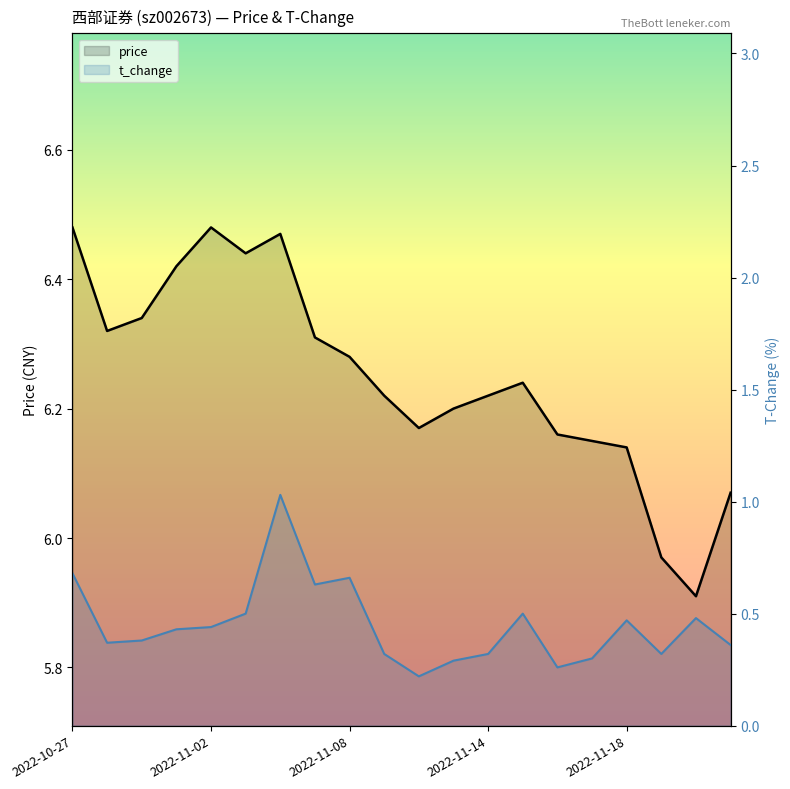

How many lines are shown in the chart?

2